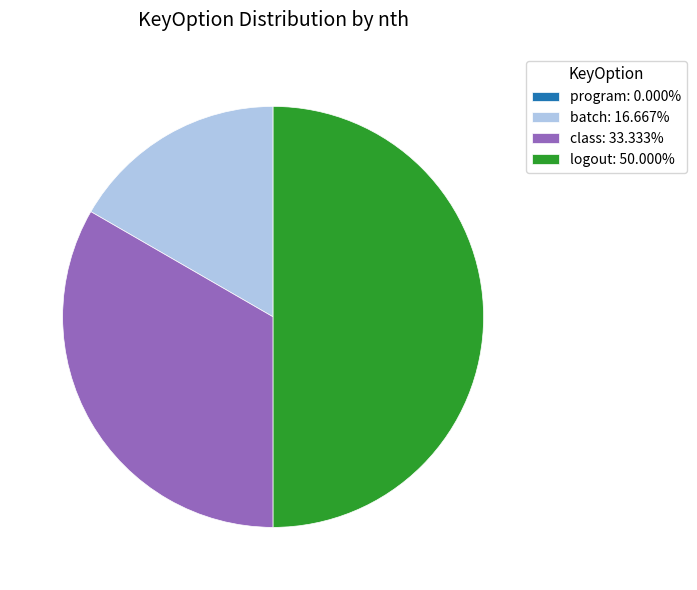

What is the ratio of the value at batch to the value at logout?

0.3